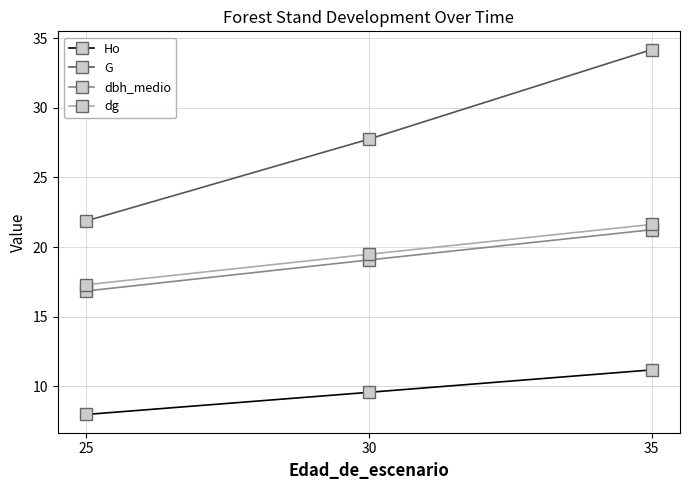

What is the sum of all dbh_medio values?

57.2